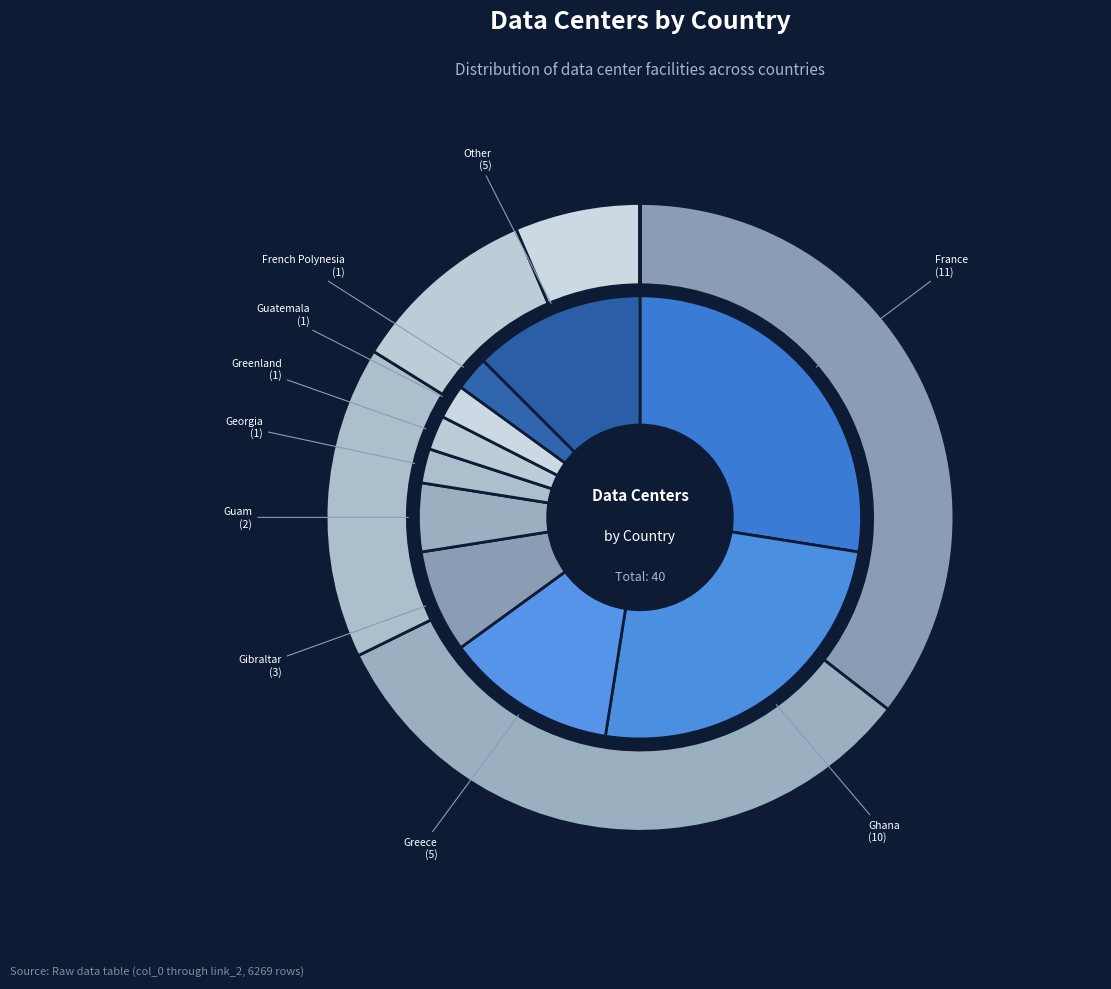

To the nearest percent, what percentage of the pie is Georgia?

2%